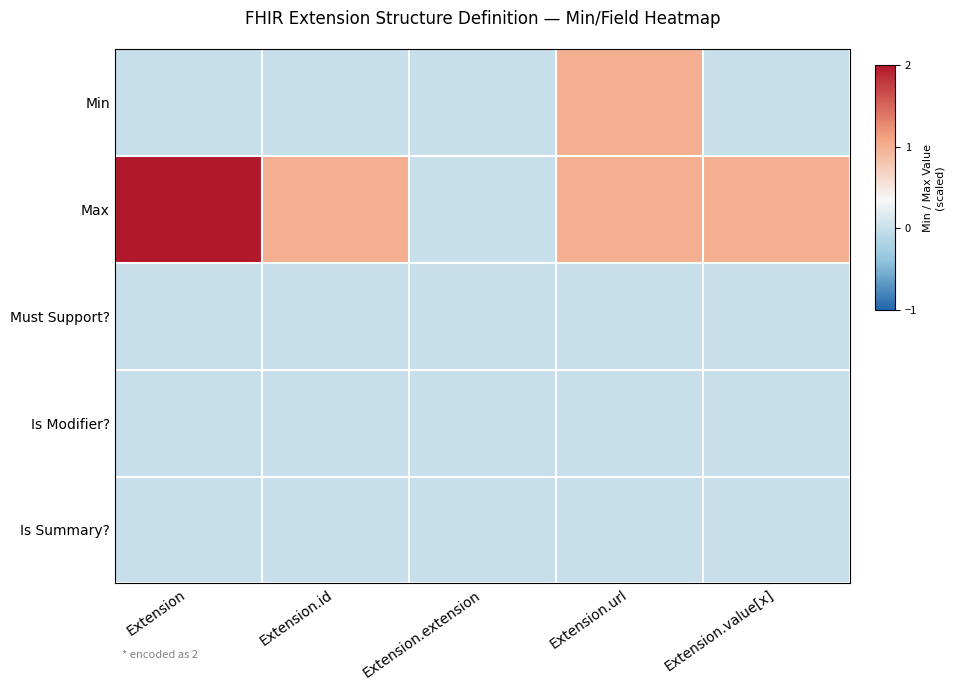

Reading left to right, what are all the values shown in this chart?

Min: Extension=0	Extension.id=0	Extension.extension=0	Extension.url=1	Extension.value[x]=0
Max: Extension=2	Extension.id=1	Extension.extension=0	Extension.url=1	Extension.value[x]=1
Must Support?: Extension=0	Extension.id=0	Extension.extension=0	Extension.url=0	Extension.value[x]=0
Is Modifier?: Extension=0	Extension.id=0	Extension.extension=0	Extension.url=0	Extension.value[x]=0
Is Summary?: Extension=0	Extension.id=0	Extension.extension=0	Extension.url=0	Extension.value[x]=0